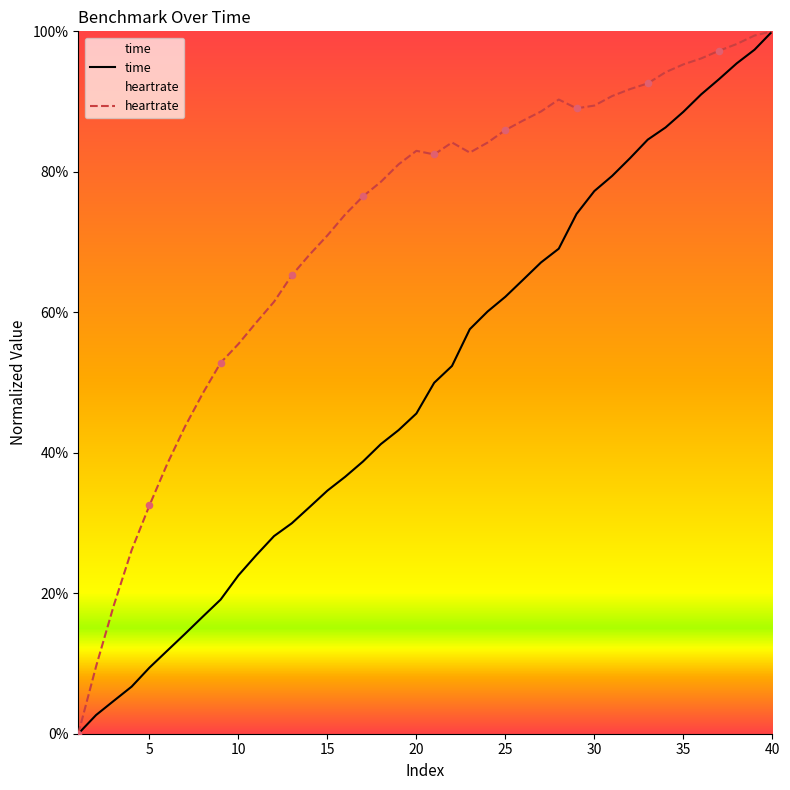

Which series reaches the maximum Y coordinate?

time